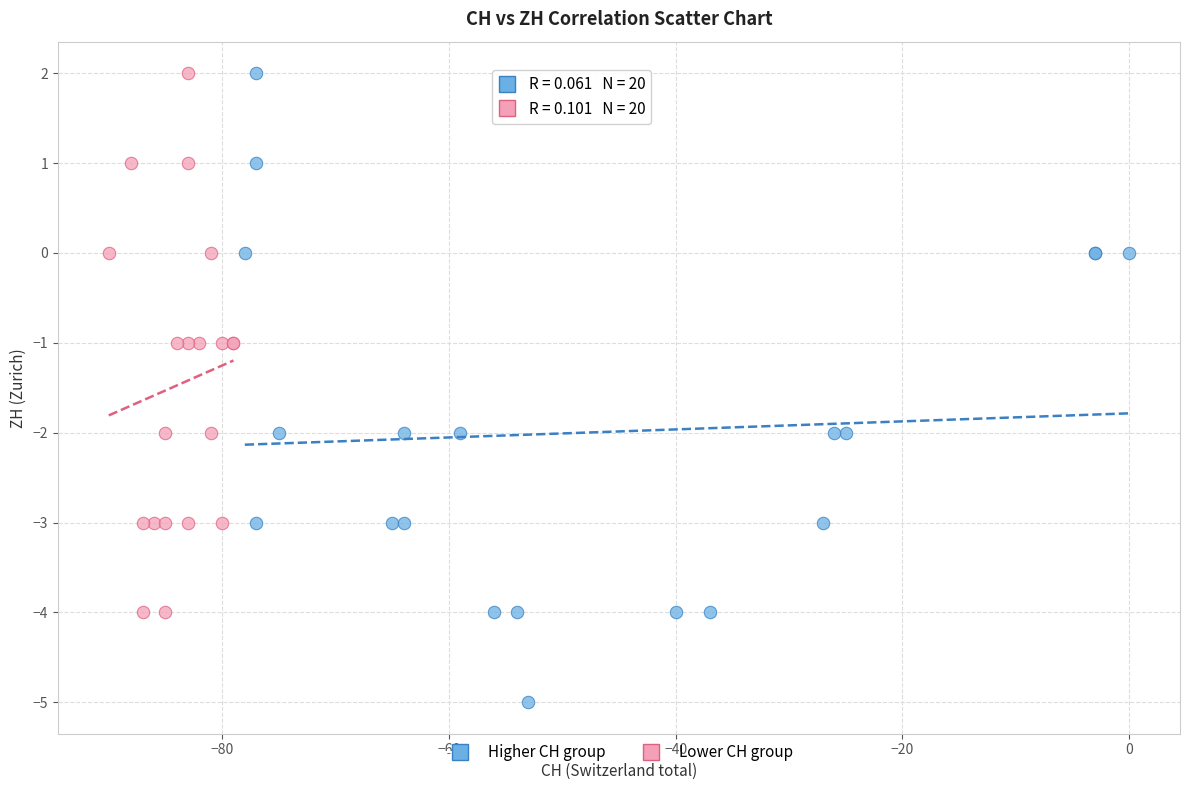

Which series reaches the minimum Y coordinate?

Higher CH group